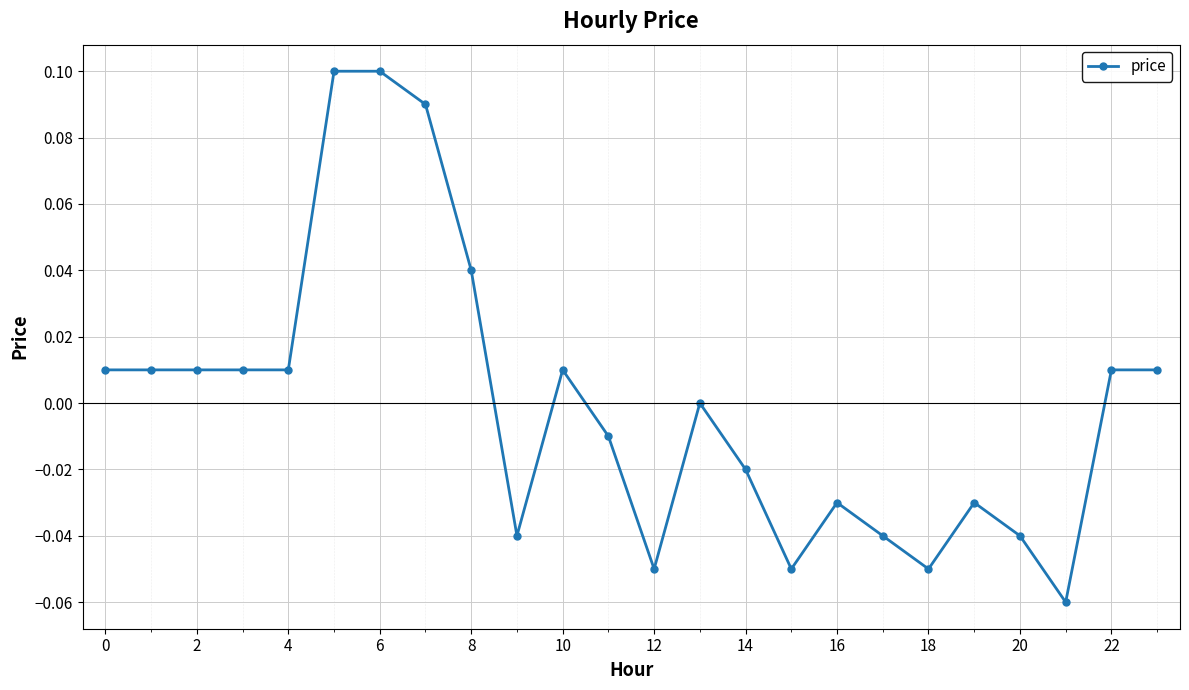

True or false: the data has more than 1 interior local peaks.

True